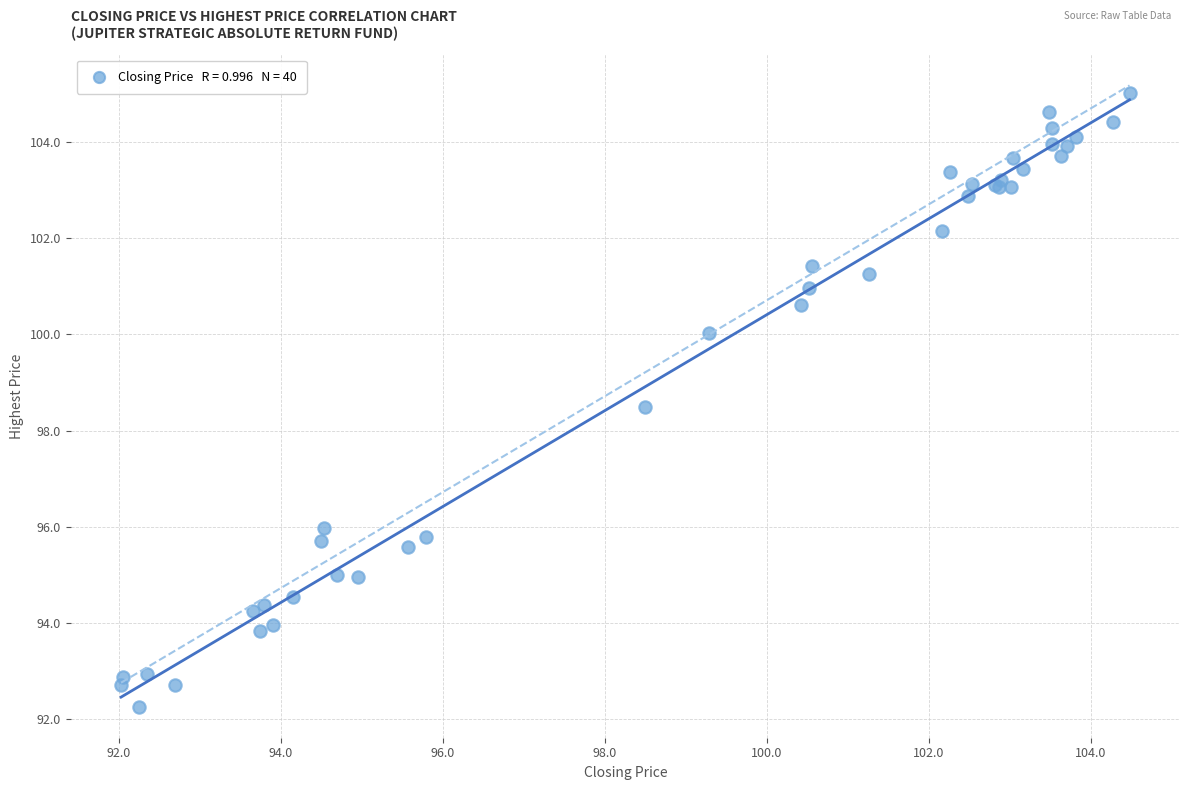

What Y value in the scatter plot is closest to 98?

98.5